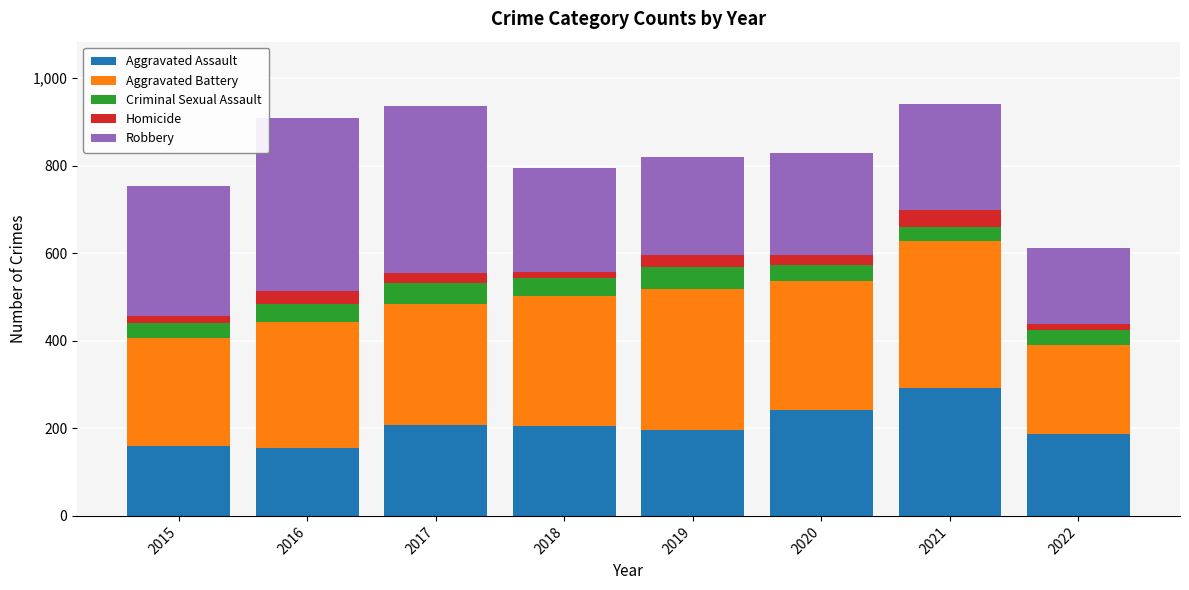

What is the minimum value for Aggravated Assault?

154